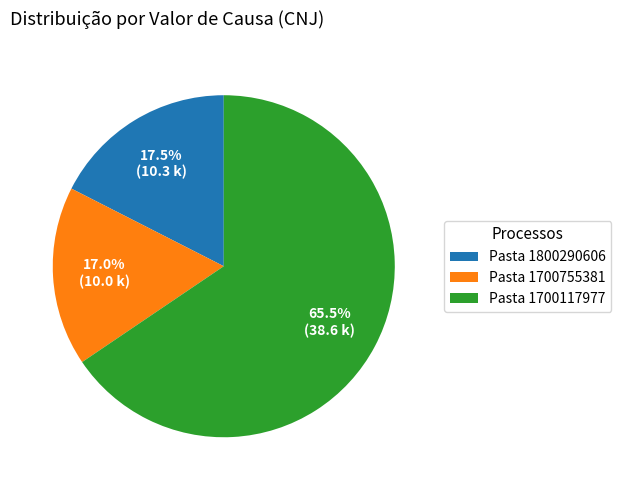

Which category has the smallest portion of the pie?

Pasta 1700755381